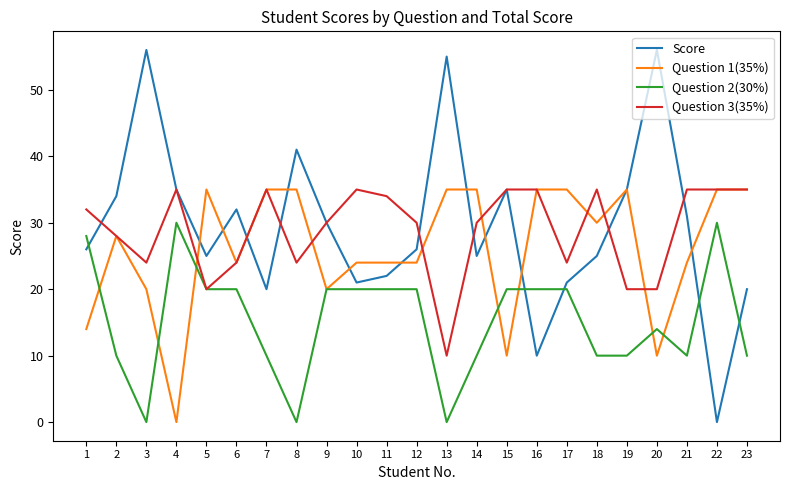

Does the chart have visible grid lines?

No